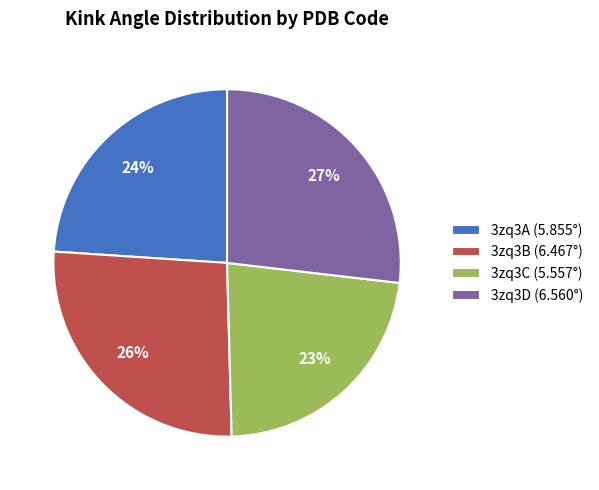

Count the number of slices in the pie.

4